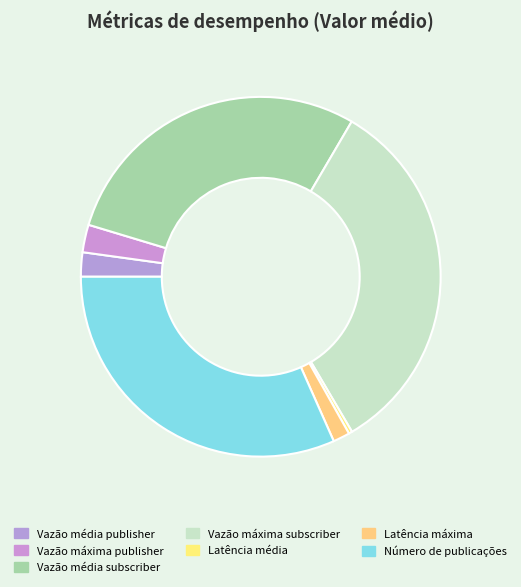

True or false: Número de publicações accounts for 32% of the total.

True